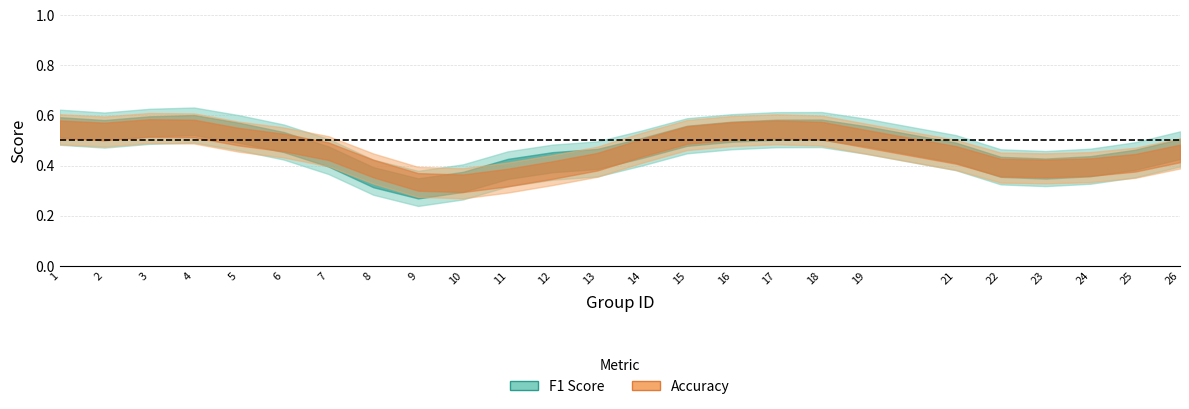

True or false: accuracy and f1 cross at least once.

True